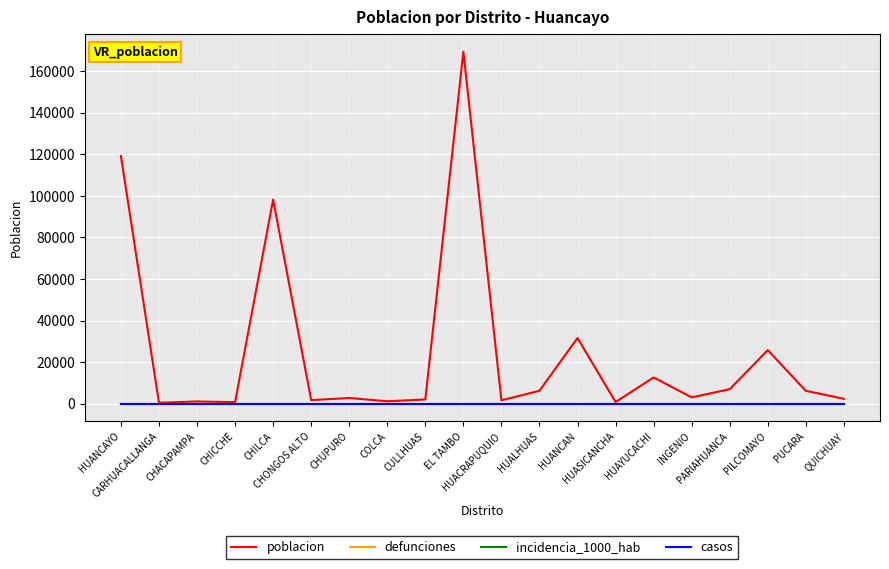

How many lines are shown in the chart?

4